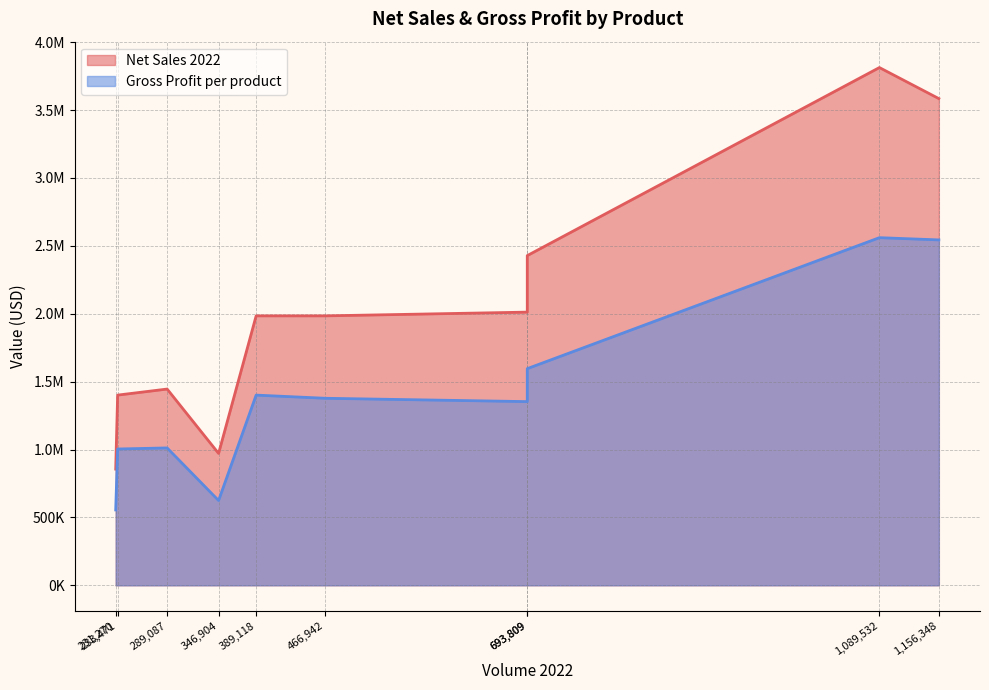

List the series in order of their overall mean, highest first.

Net Sales 2022, Gross Profit per product